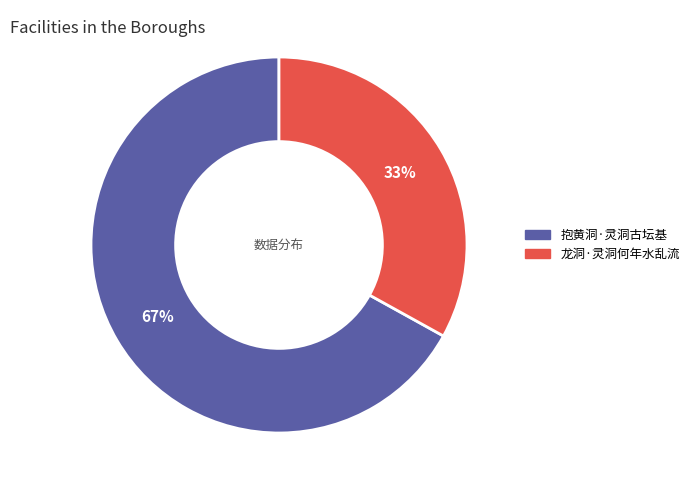

How many segments does this pie chart have?

2